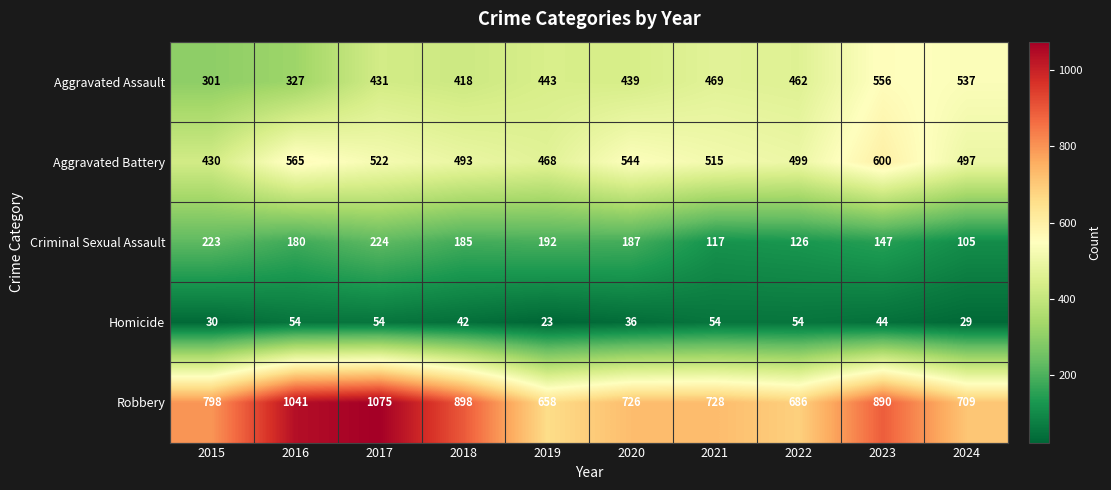

At which label is Robbery closest to 866?

2023